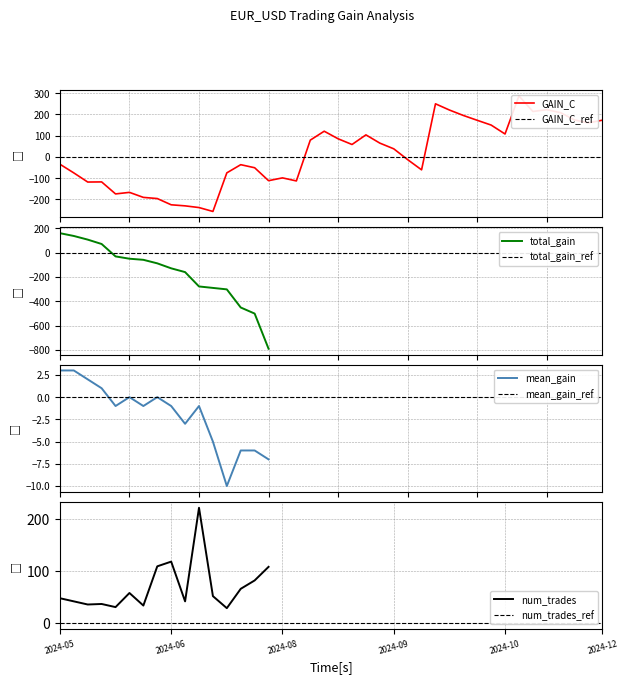

What is the average value?

12.6